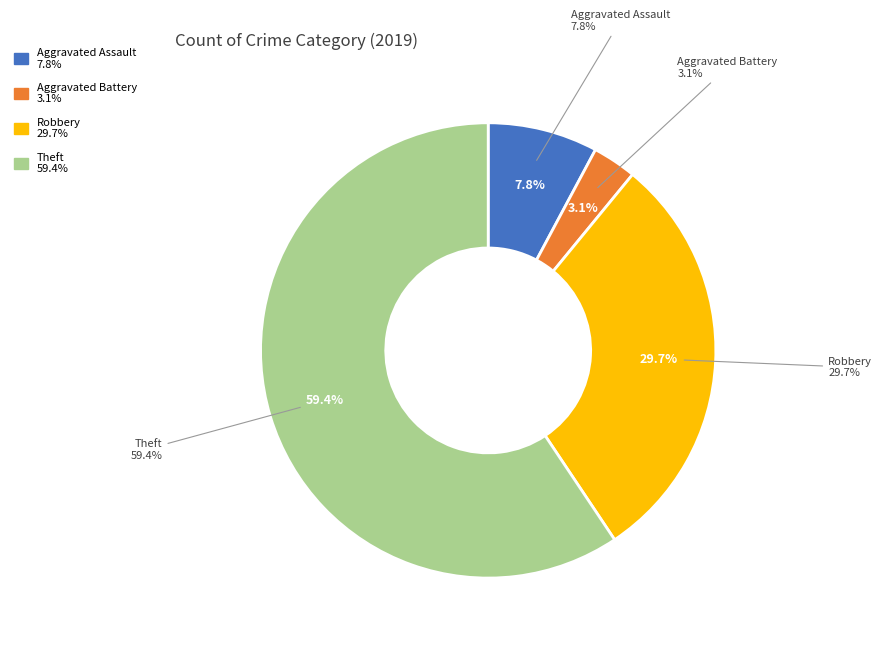

The Theft slice represents 59% of the pie. True or false?

True